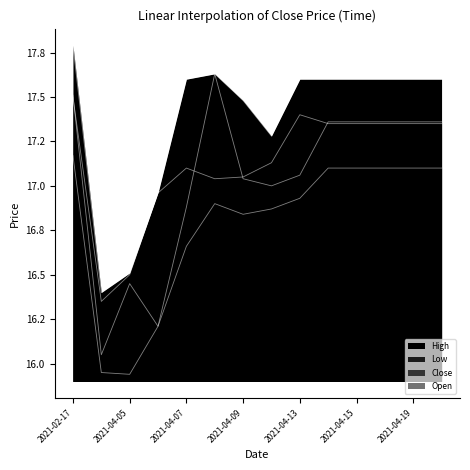

What is the difference between the second highest and minimum values in the High series?

1.2